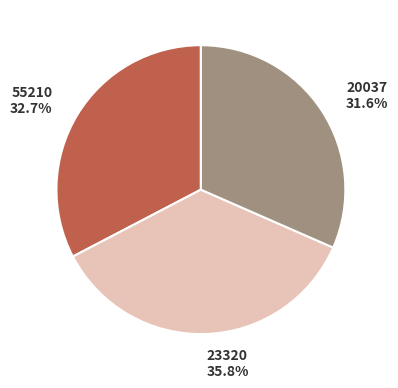

Is it true that 55210 is 33% of the pie?

True